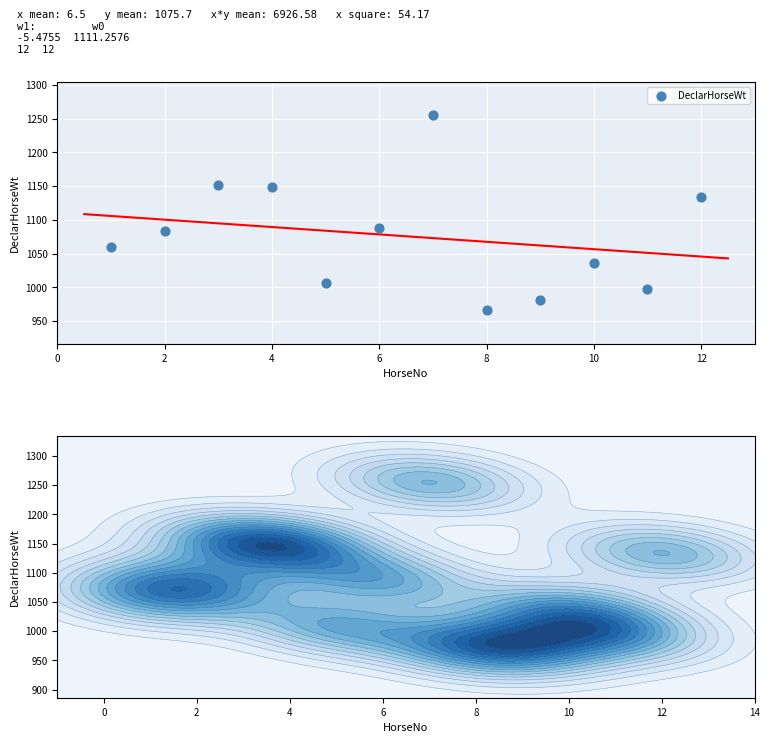

What is the range of Y values (max minus min)?

289